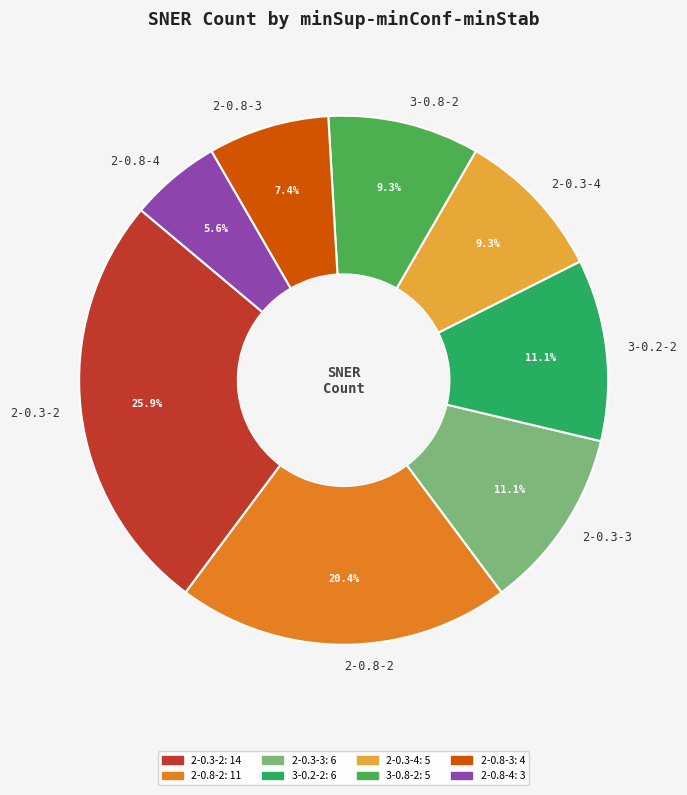

Is it true that 2-0.3-2 is 26% of the pie?

True